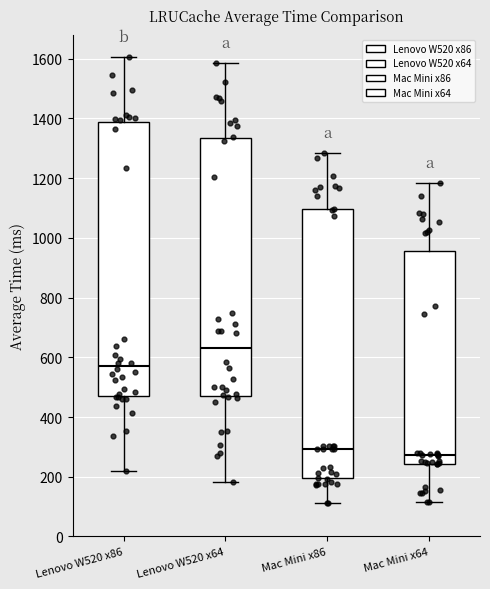

Where does the lower whisker of the box for Mac Mini x86 end on the y-axis? The values are not printed on the chart, so give them approximately, as read against the axis.

120